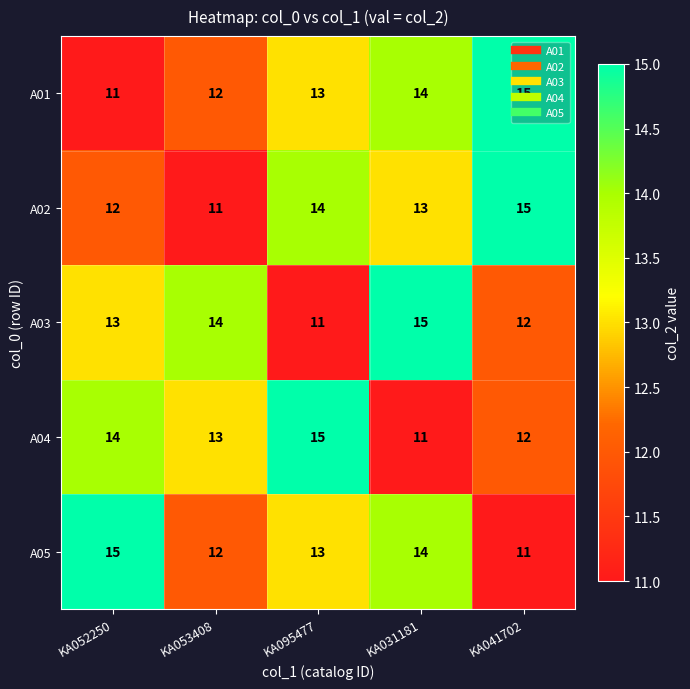

What is the sum of all A04 values?

65